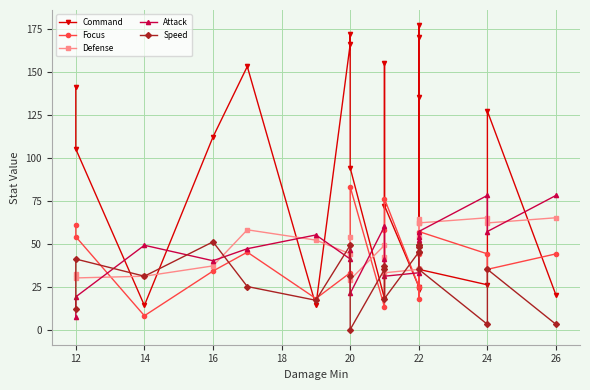

Which series ends up on top after the final intersection of Attack and Defense?

Attack